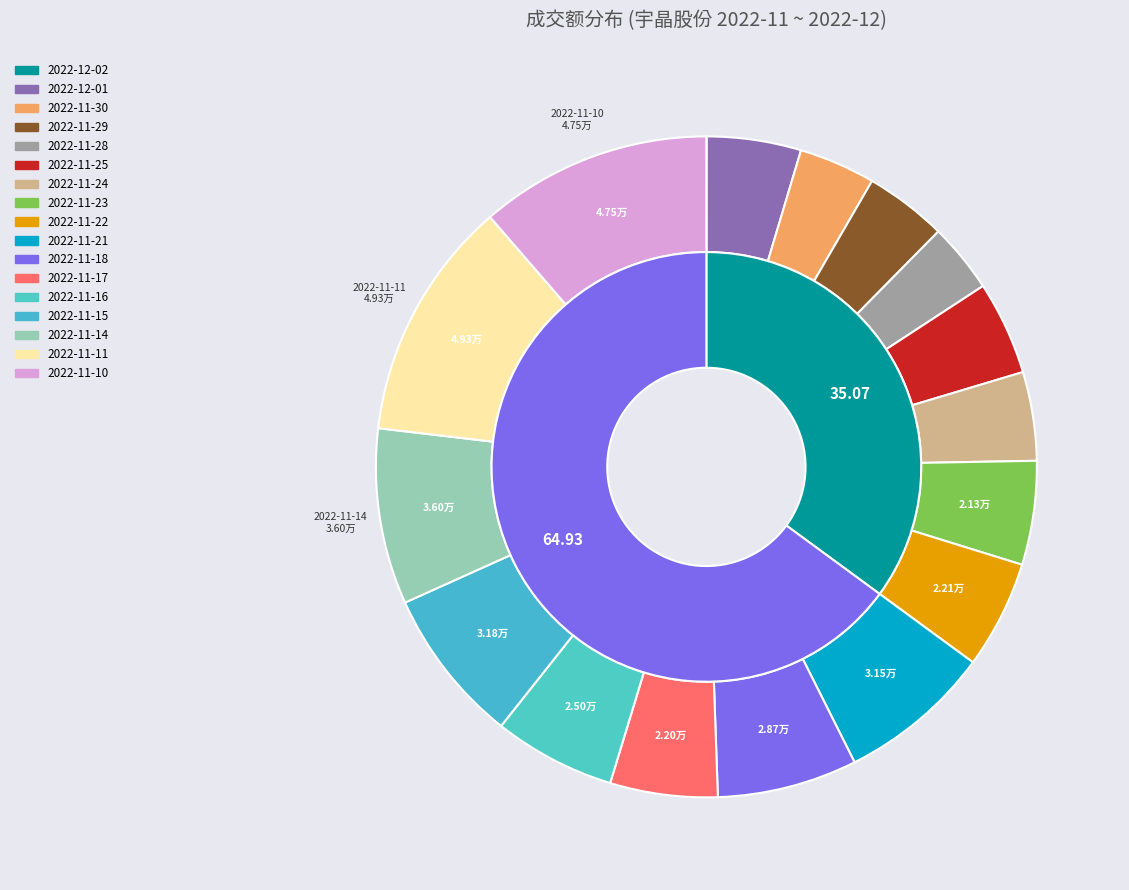

How many segments does this pie chart have?

17